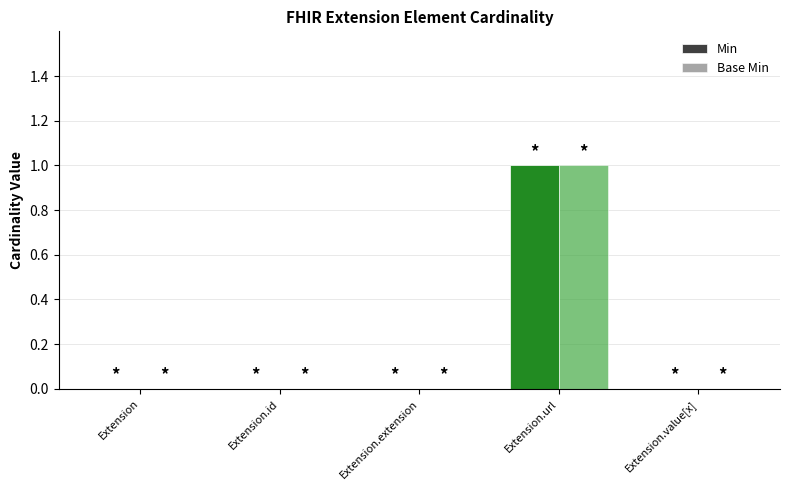

True or false: Min has a value of -1 at Extension.

False